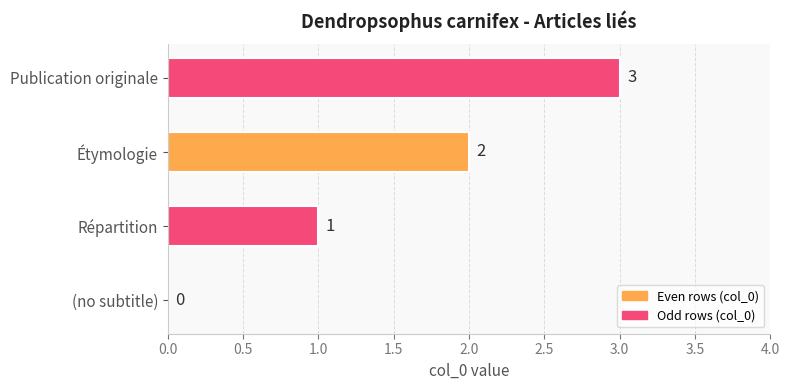

What is the sum of the values at Étymologie and Répartition?

3